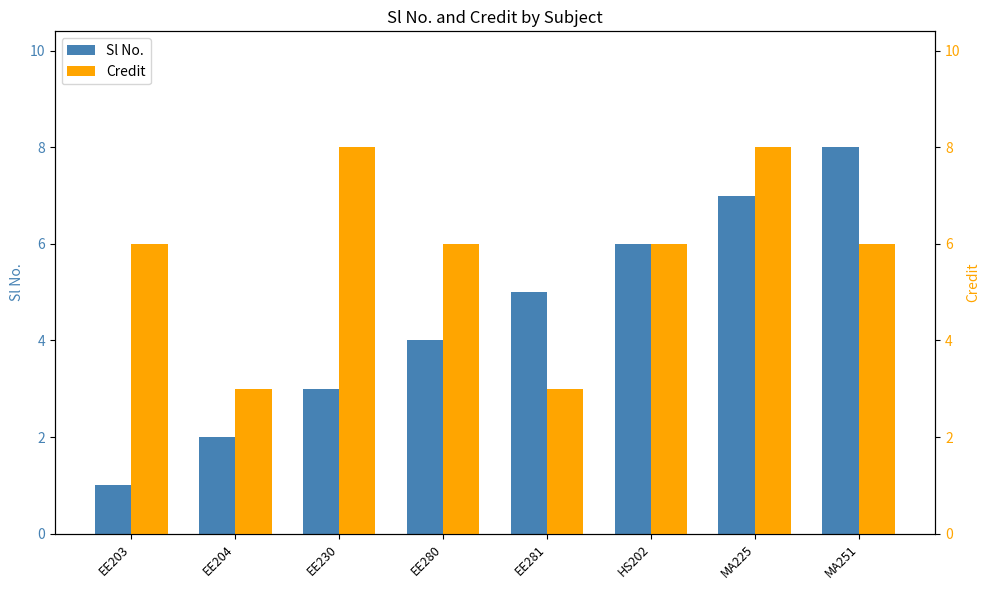

Which has a higher value, MA251 or EE204?

MA251